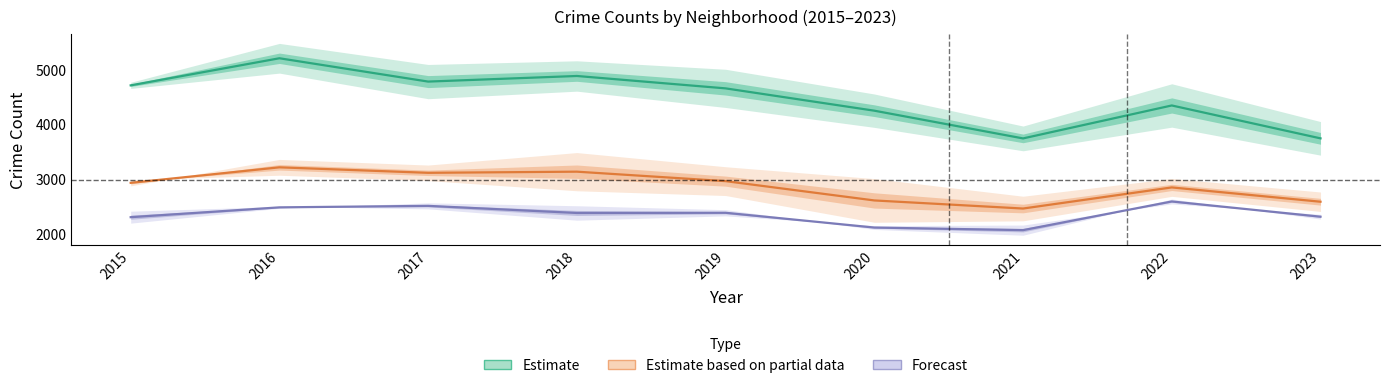

What is the highest value of the Estimate based on partial data series?

3215.5